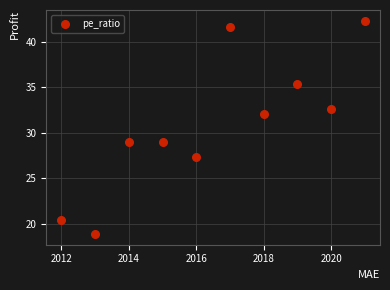

What is the range of X values (max minus min)?

9.0